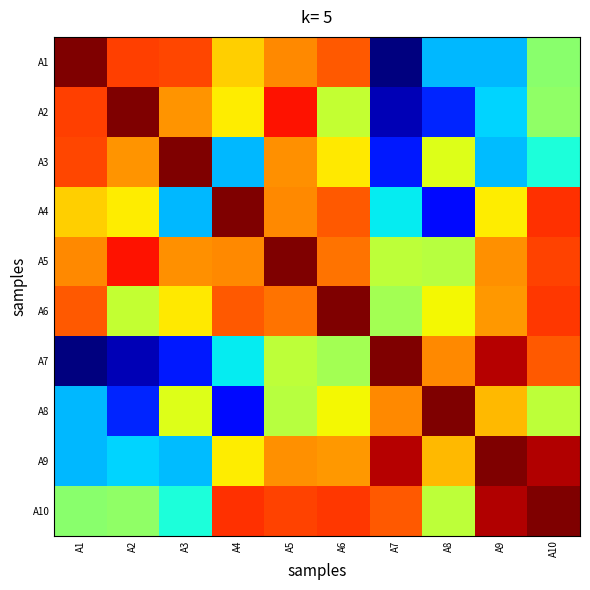

Reading left to right, what are all the values shown in this chart?

A1: A1=1.0	A2=1.0	A3=1.0	A4=1.0	A5=1.0	A6=1.0	A7=0.9	A8=0.9	A9=0.9	A10=0.9
A2: A1=1.0	A2=1.0	A3=1.0	A4=1.0	A5=1.0	A6=0.9	A7=0.9	A8=0.9	A9=0.9	A10=0.9
A3: A1=1.0	A2=1.0	A3=1.0	A4=0.9	A5=1.0	A6=1.0	A7=0.9	A8=1.0	A9=0.9	A10=0.9
A4: A1=1.0	A2=1.0	A3=0.9	A4=1.0	A5=1.0	A6=1.0	A7=0.9	A8=0.9	A9=1.0	A10=1.0
A5: A1=1.0	A2=1.0	A3=1.0	A4=1.0	A5=1.0	A6=1.0	A7=0.9	A8=0.9	A9=1.0	A10=1.0
A6: A1=1.0	A2=0.9	A3=1.0	A4=1.0	A5=1.0	A6=1.0	A7=0.9	A8=1.0	A9=1.0	A10=1.0
A7: A1=0.9	A2=0.9	A3=0.9	A4=0.9	A5=0.9	A6=0.9	A7=1.0	A8=1.0	A9=1.0	A10=1.0
A8: A1=0.9	A2=0.9	A3=1.0	A4=0.9	A5=0.9	A6=1.0	A7=1.0	A8=1.0	A9=1.0	A10=0.9
A9: A1=0.9	A2=0.9	A3=0.9	A4=1.0	A5=1.0	A6=1.0	A7=1.0	A8=1.0	A9=1.0	A10=1.0
A10: A1=0.9	A2=0.9	A3=0.9	A4=1.0	A5=1.0	A6=1.0	A7=1.0	A8=0.9	A9=1.0	A10=1.0